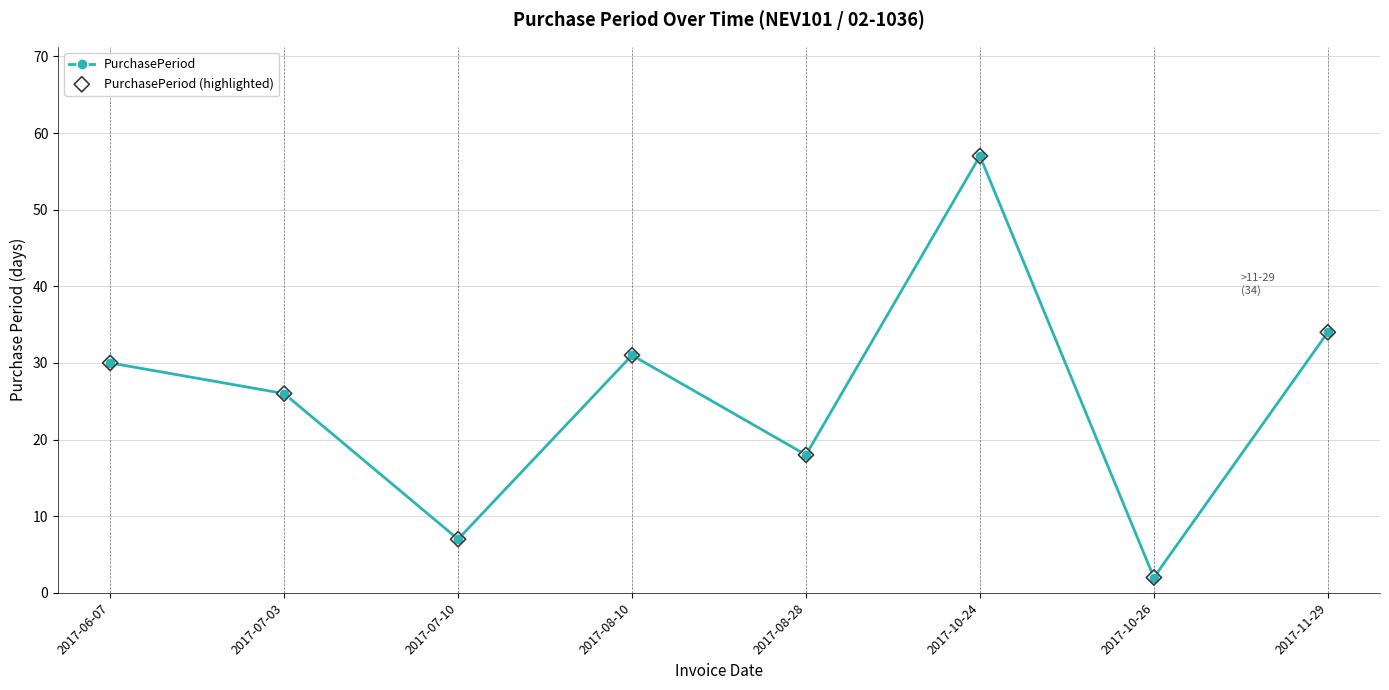

Approximately how many times larger is the value at 2017-10-24 compared to 2017-07-03?

2.2